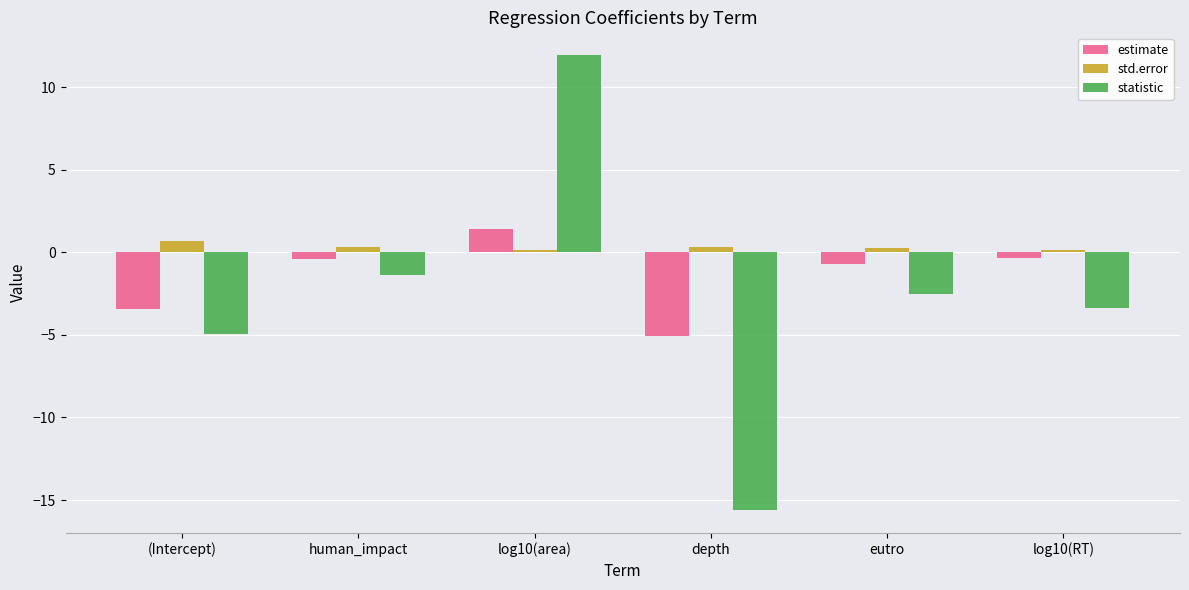

True or false: estimate has a value of -3.5 at (Intercept).

True